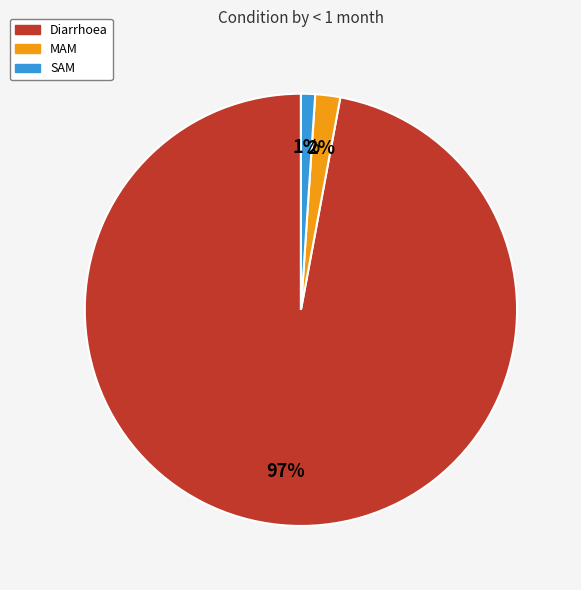

How many segments does this pie chart have?

3